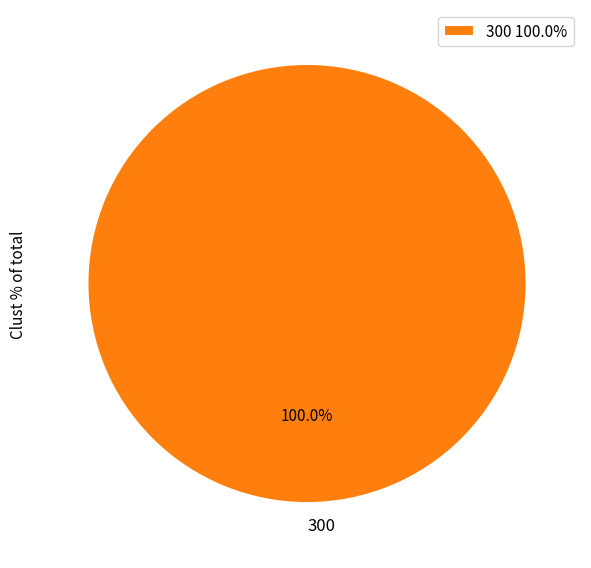

Is there a majority slice in this chart?

Yes